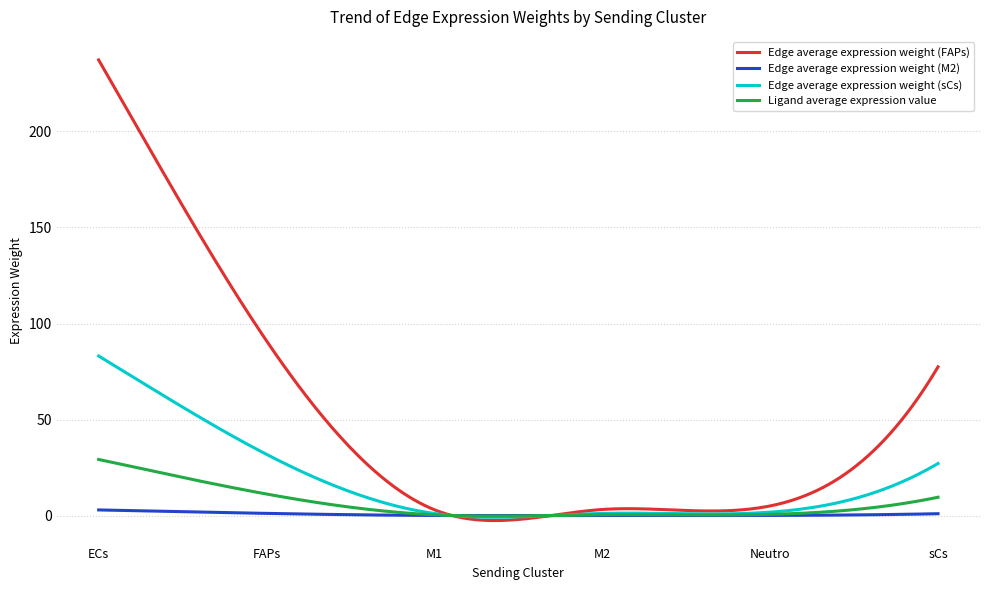

True or false: Edge average expression weight (FAPs) has more than 0 points higher than both neighbors.

True